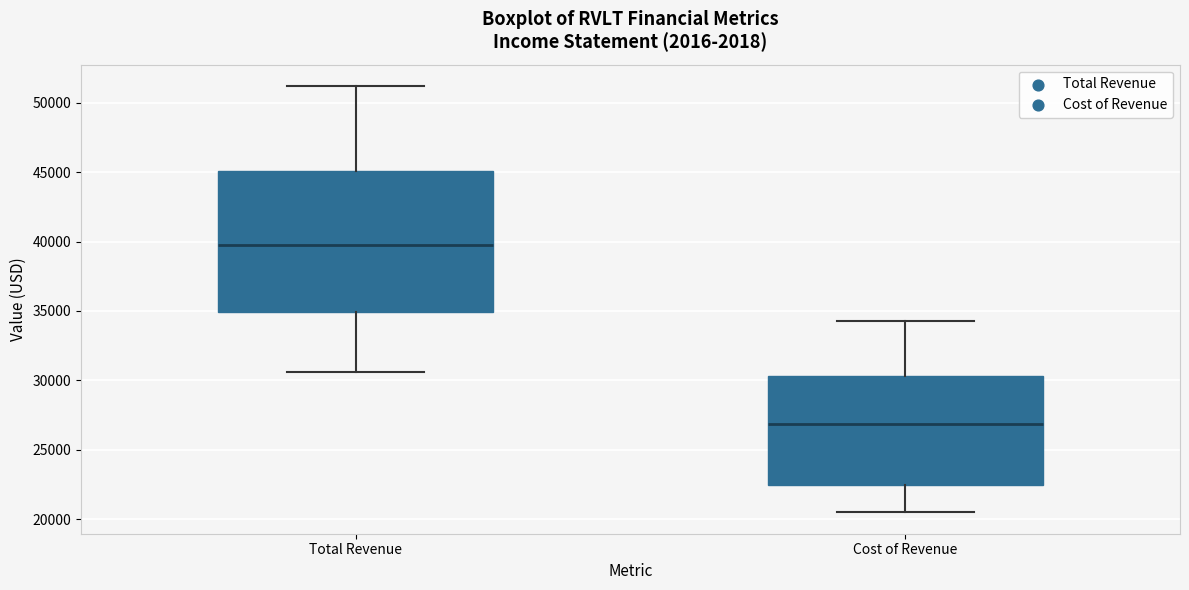

Reading left to right, transcribe this box plot: for each box, give where its median line is, the range the box spans, and where its two whiskers end, as read against the y-axis. The values are not printed on the chart, so give them approximately, as read against the axis.

Total Revenue: median 40000, box 35000 to 45000, whiskers 30500 to 51000
Cost of Revenue: median 27000, box 22500 to 30500, whiskers 20500 to 34500